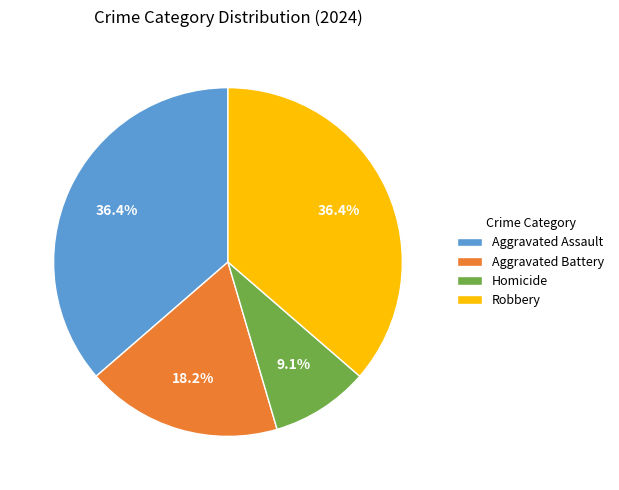

Is it true that Aggravated Assault is 36% of the pie?

True